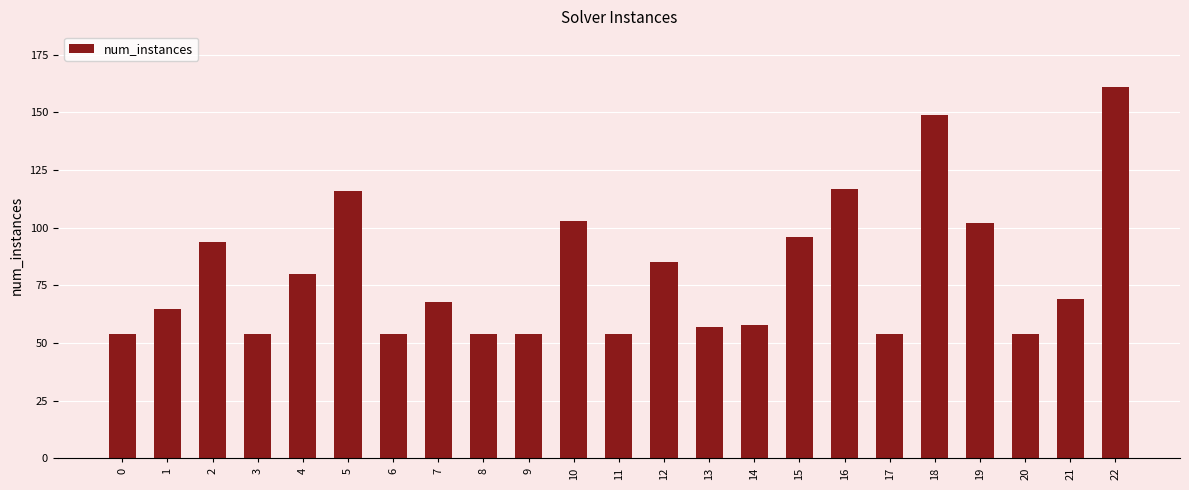

Reading left to right, what are all the values shown in this chart?

54	65	94	54	80	116	54	68	54	54	103	54	85	57	58	96	117	54	149	102	54	69	161